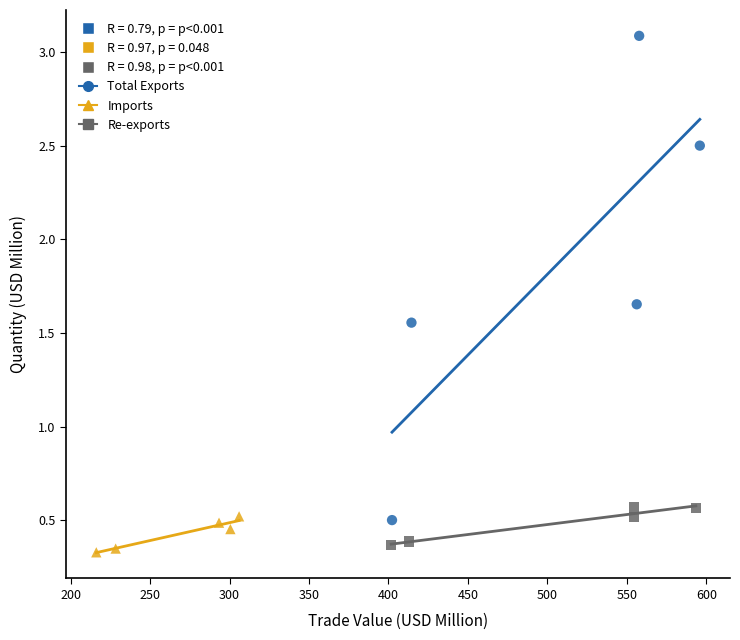

Which series has the widest spread of Y values?

Total Exports